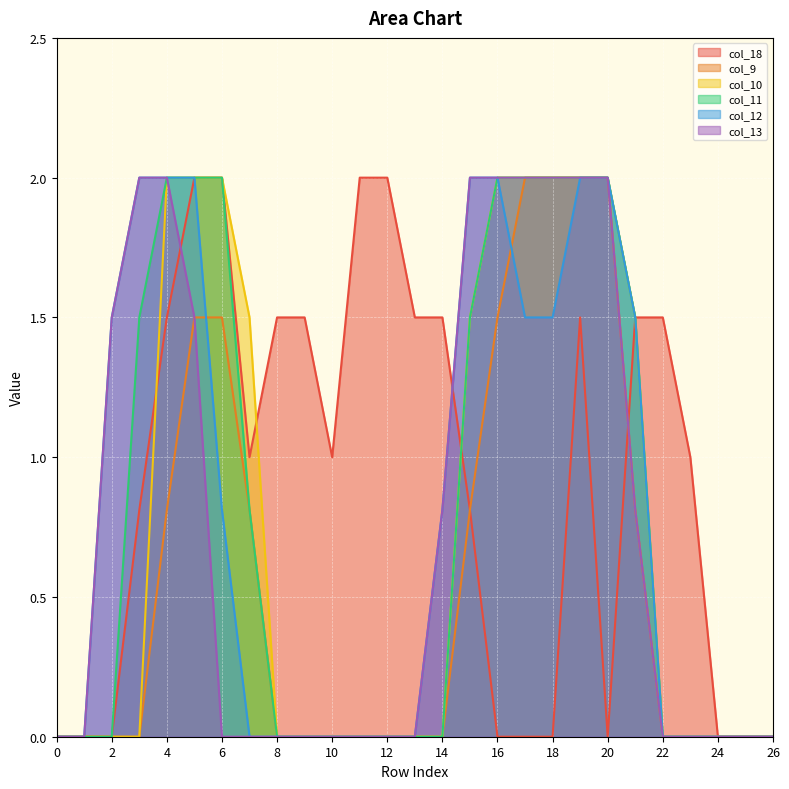

List the labels in order of col_18 value, smallest first.

0, 1, 2, 16, 17, 18, 20, 24, 25, 26, 3, 15, 7, 10, 23, 4, 8, 9, 13, 14, 19, 21, 22, 5, 6, 11, 12